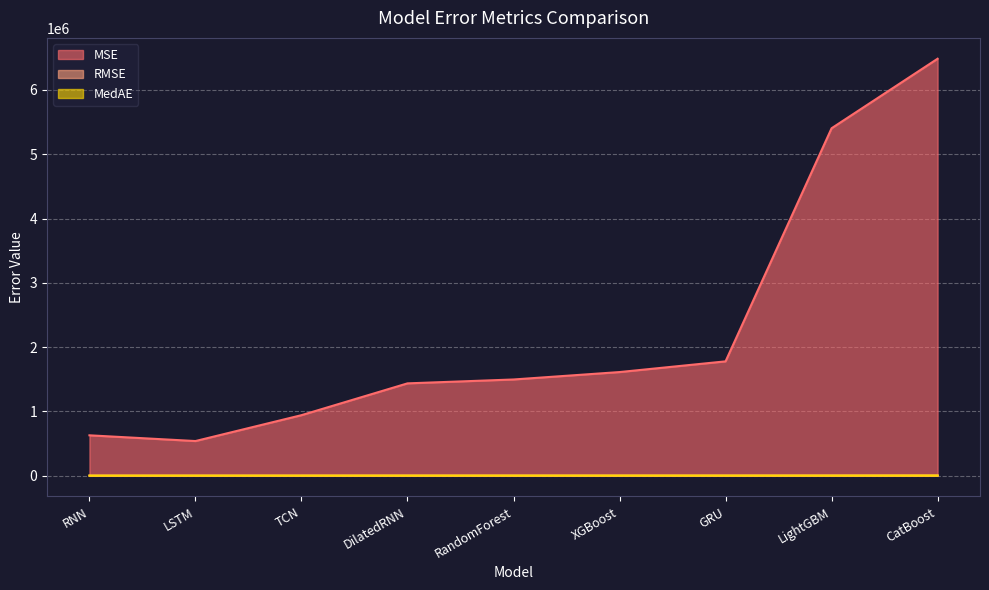

In RMSE, how many points are lower than both neighbors (excluding endpoints)?

1